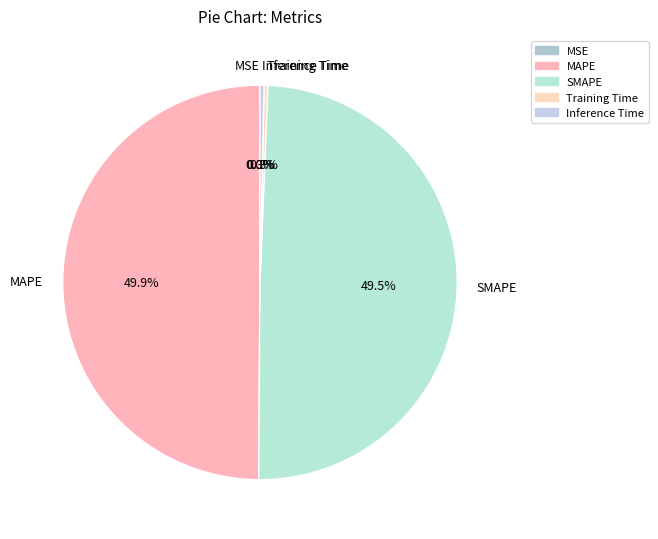

Is Training Time the majority of the pie?

No